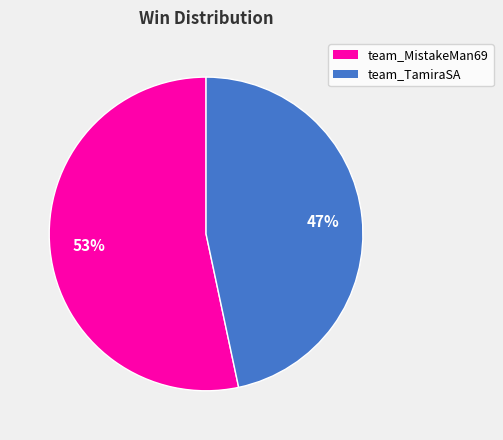

To the nearest percent, what is the combined percentage of team_MistakeMan69 and team_TamiraSA?

100%